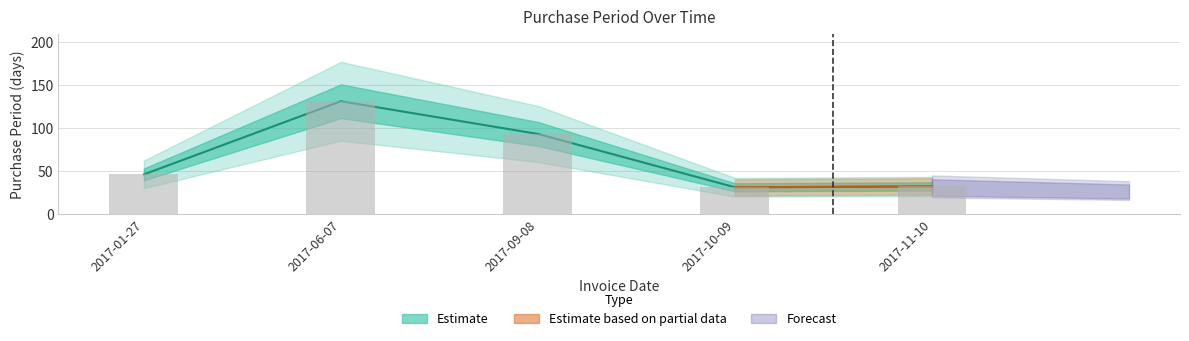

Does the chart contain any negative values?

No